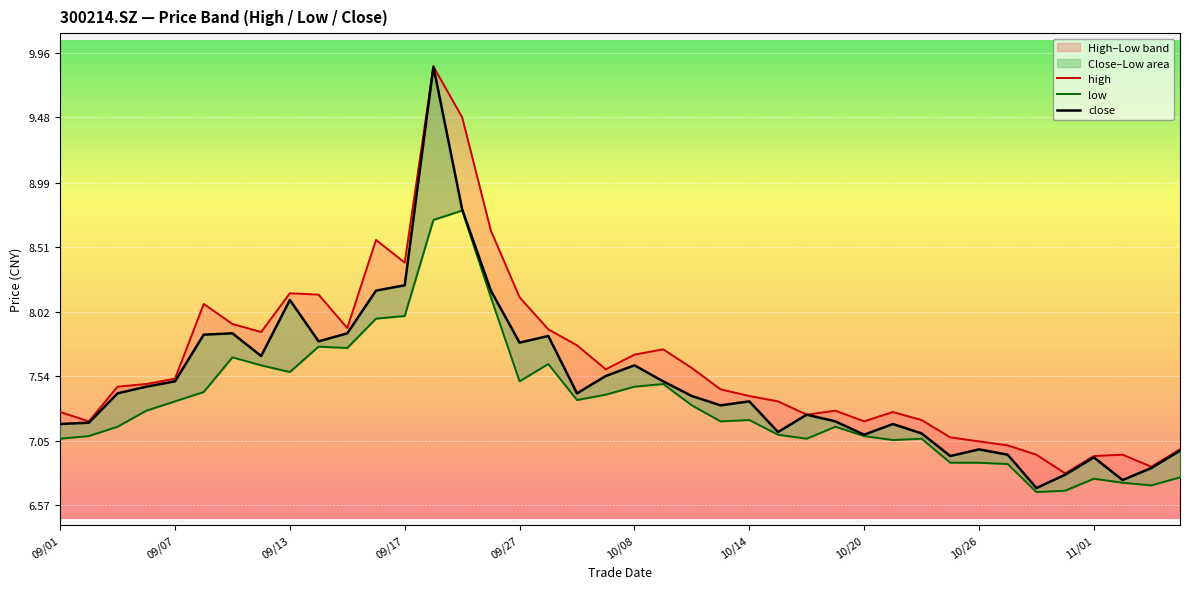

Which category has the lowest value across all series?

34